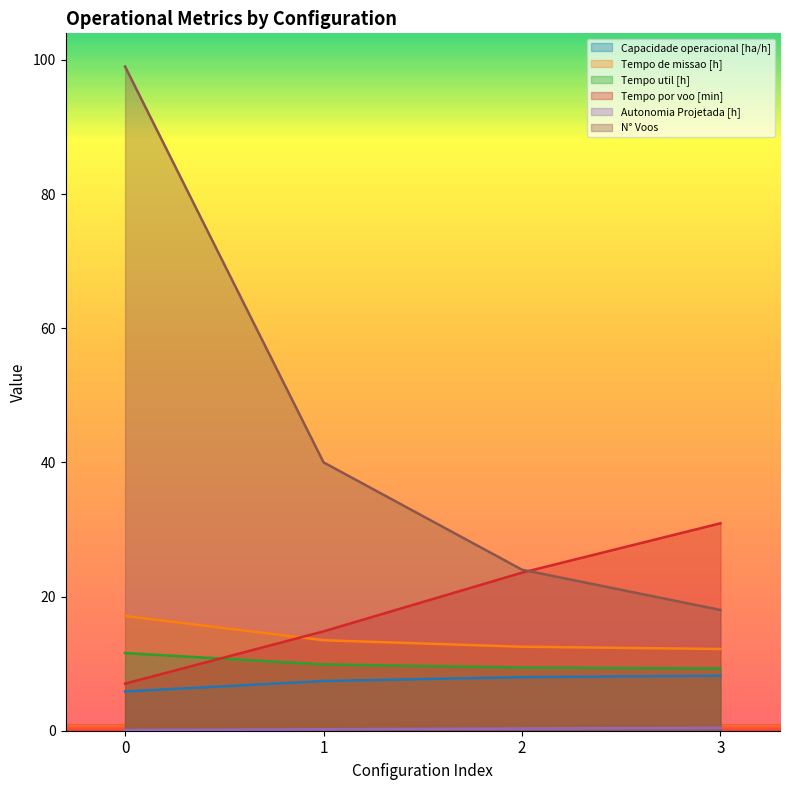

Rank the series by their maximum value, from lowest to highest.

Autonomia Projetada [h], Capacidade operacional [ha/h], Tempo util [h], Tempo de missao [h], Tempo por voo [min], N° Voos